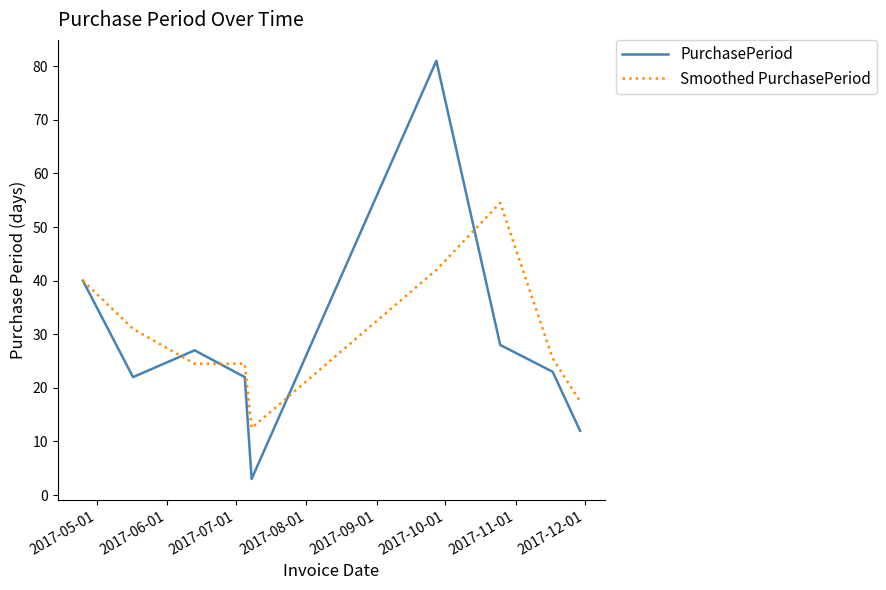

What is the greatest value displayed?

81.0